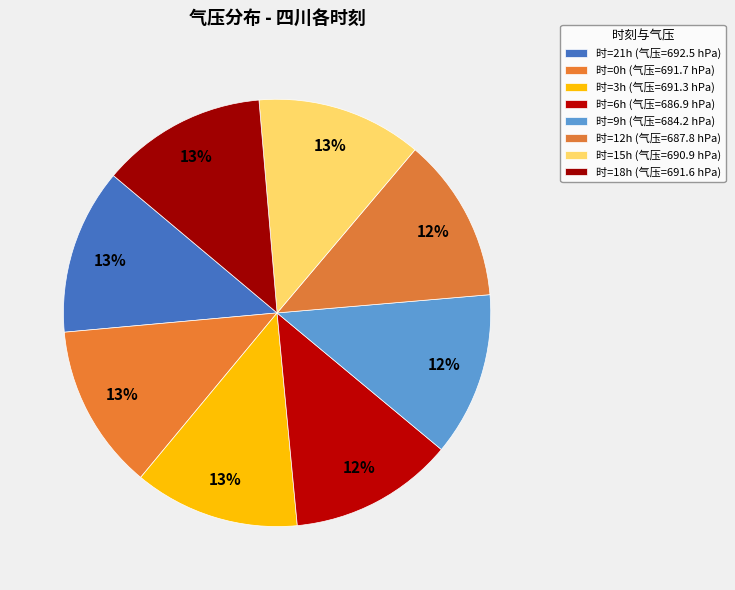

How many segments does this pie chart have?

8